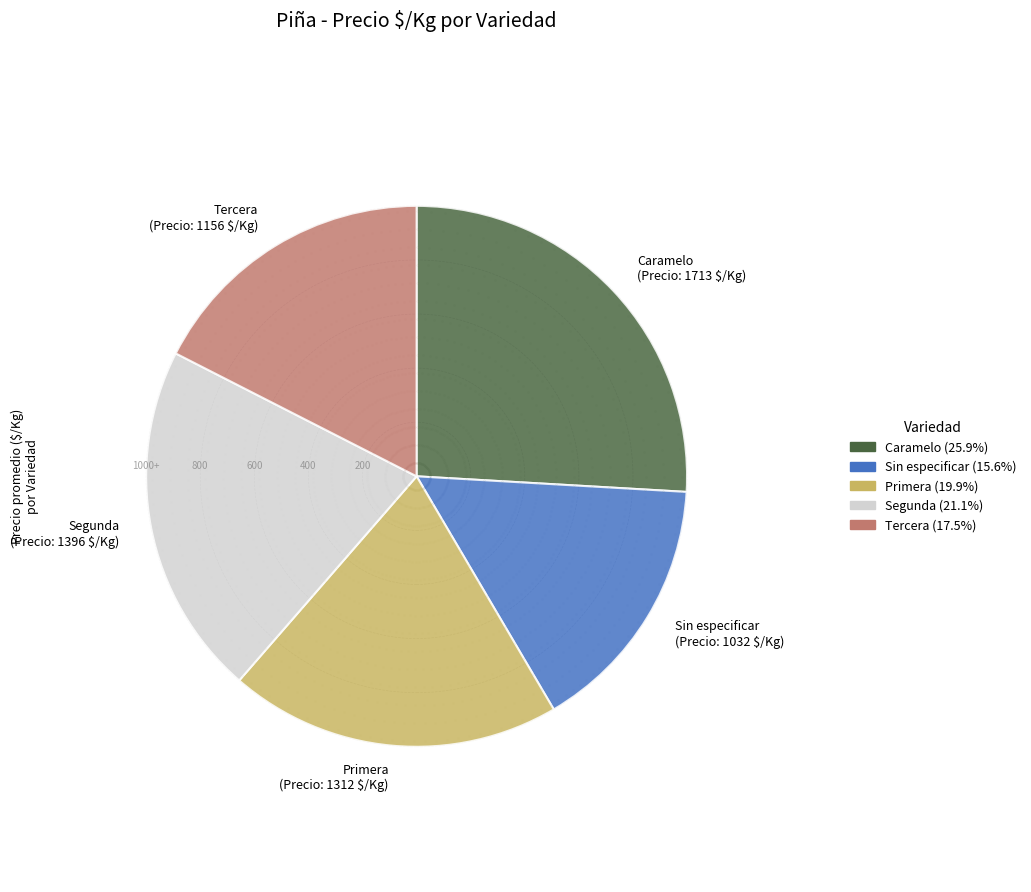

Is it true that Primera is 20% of the pie?

True